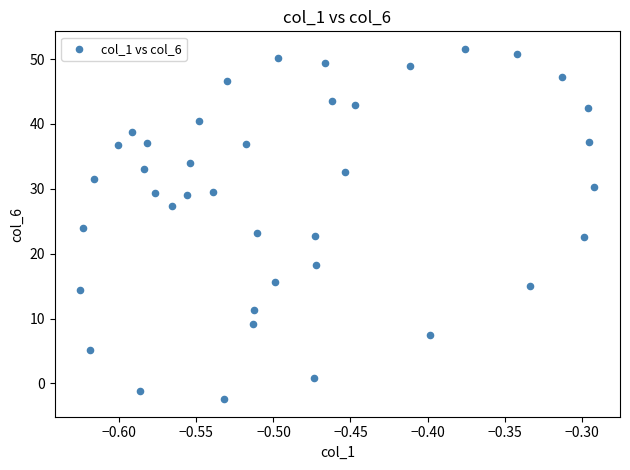

What is the range of Y values (max minus min)?

54.0